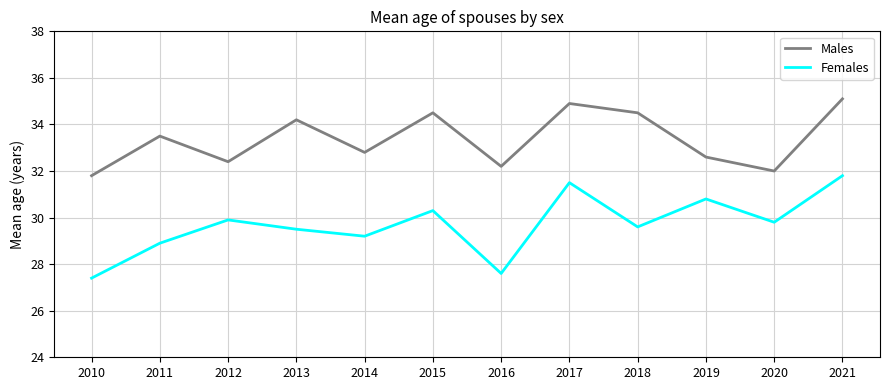

How many distinct data groups are displayed?

2